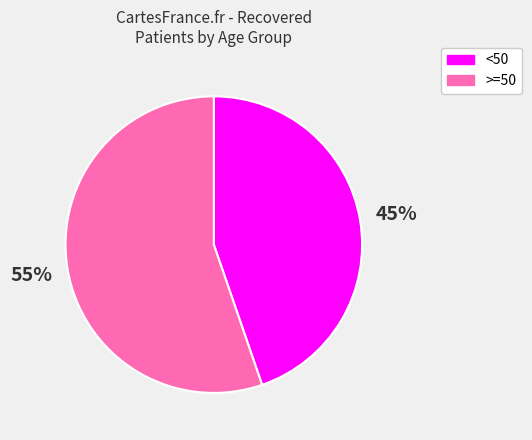

Is there any slice that represents more than half of the pie?

Yes